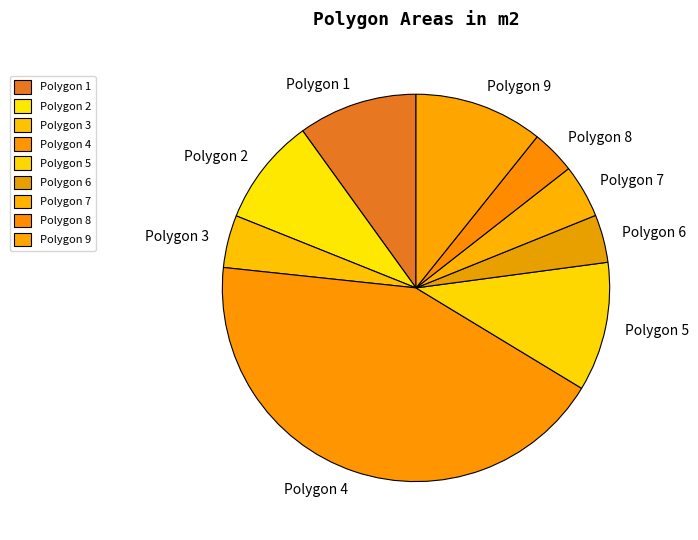

Does Polygon 7 account for over 50% of the chart?

No